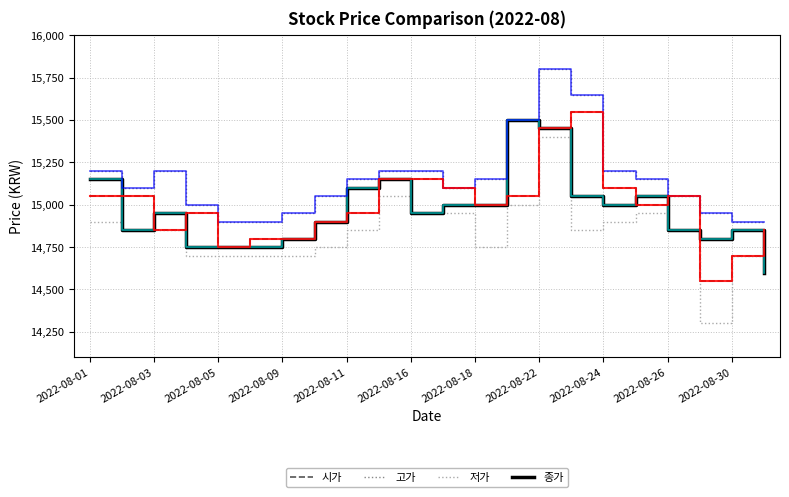

Which series has the widest spread of values?

저가